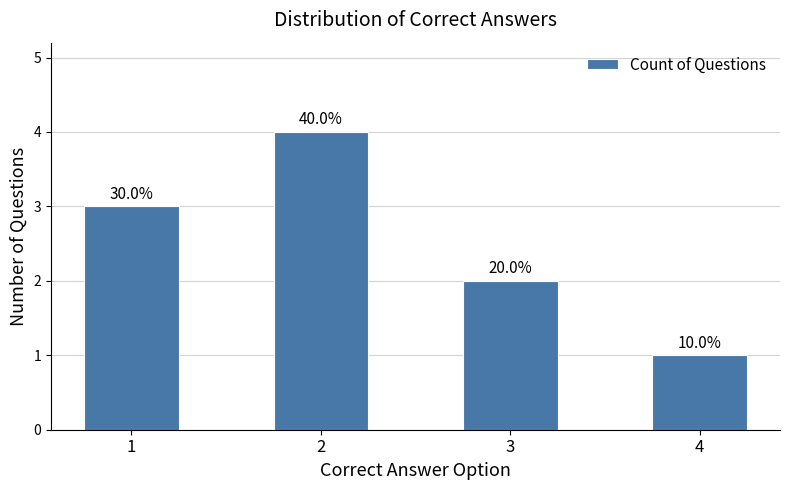

What is the value of the 2nd bar from the left?

4